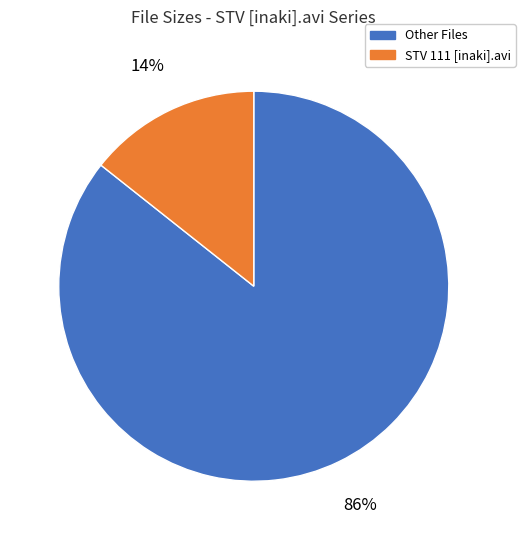

Is there a majority slice in this chart?

Yes